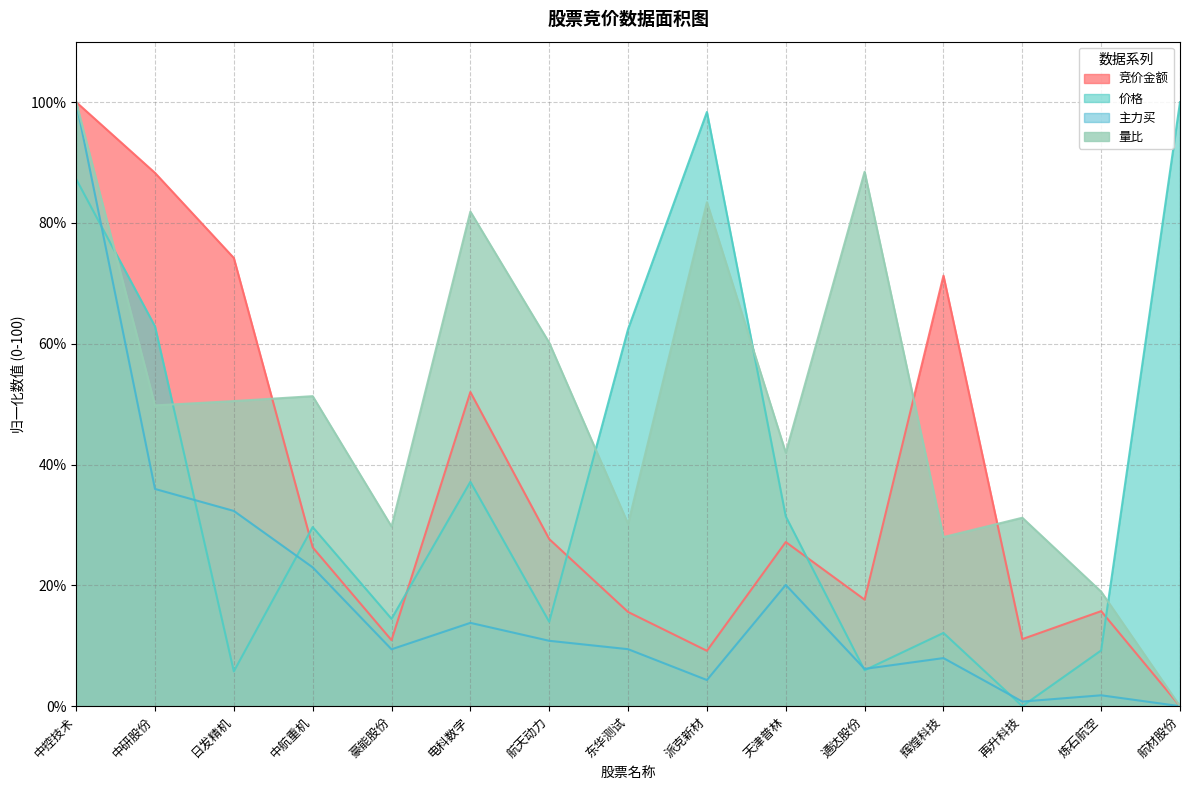

Which series has the largest range (max minus min)?

竞价金额